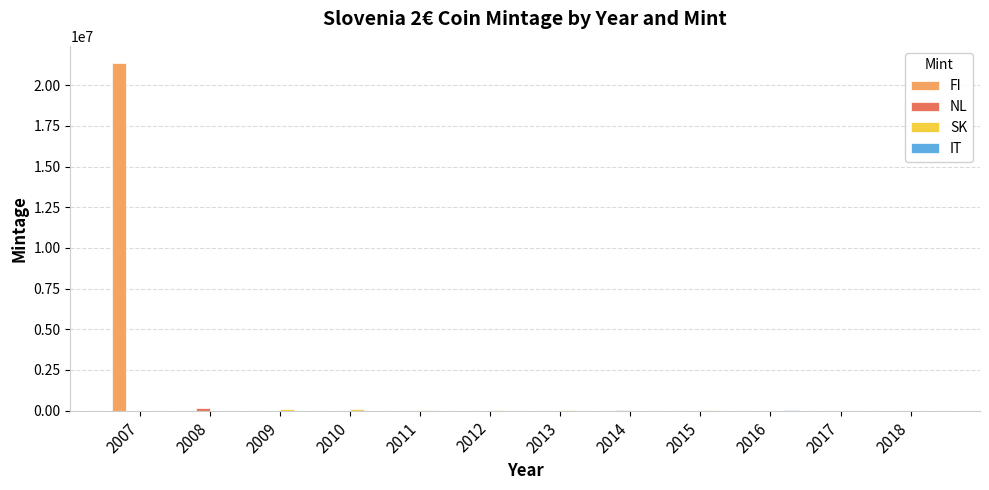

At which category is the sum across all series the highest?

2007